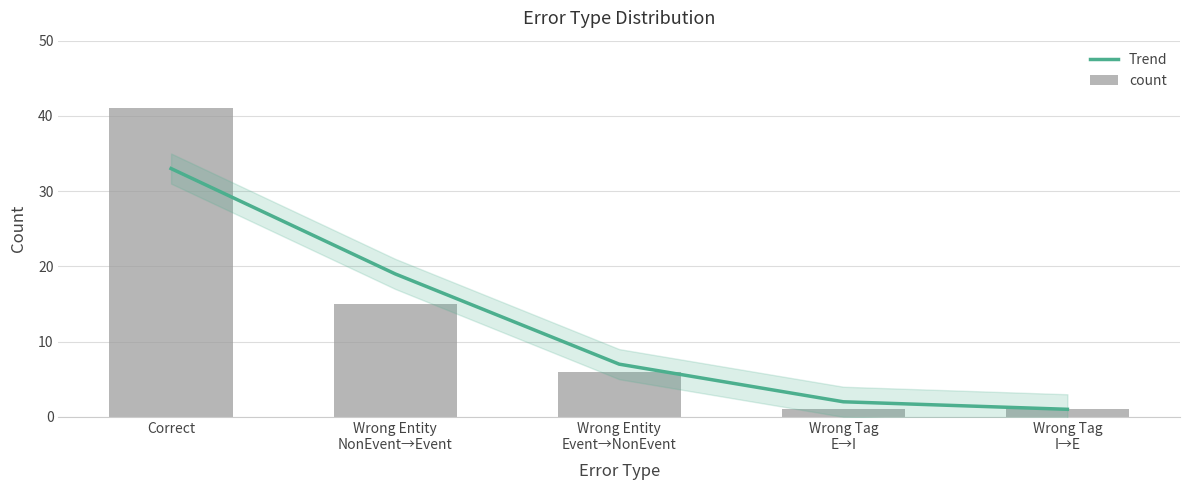

Where does the count series first go above 6?

Correct